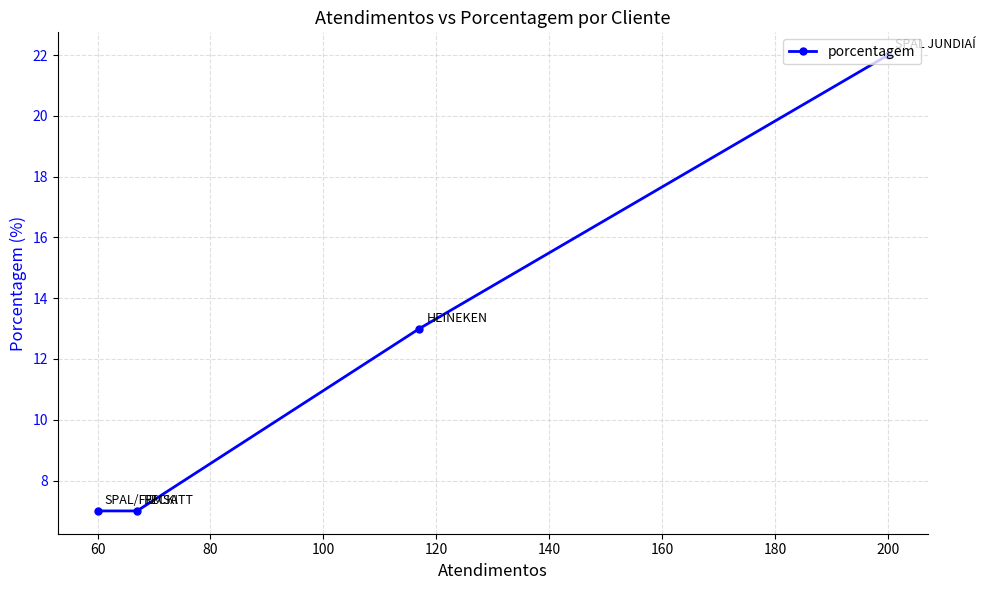

What is the greatest value displayed?

22